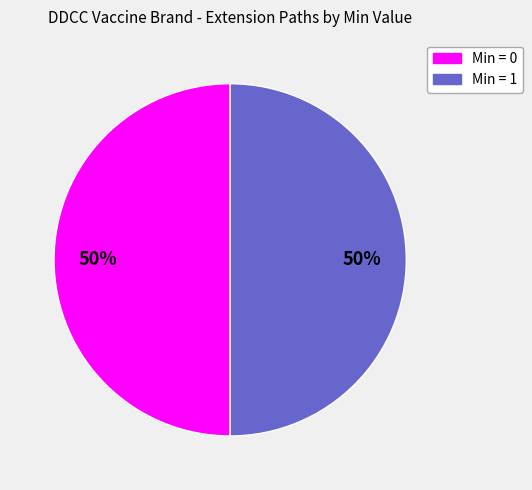

Combined, do Min = 1 and Min = 0 account for over 50%?

Yes